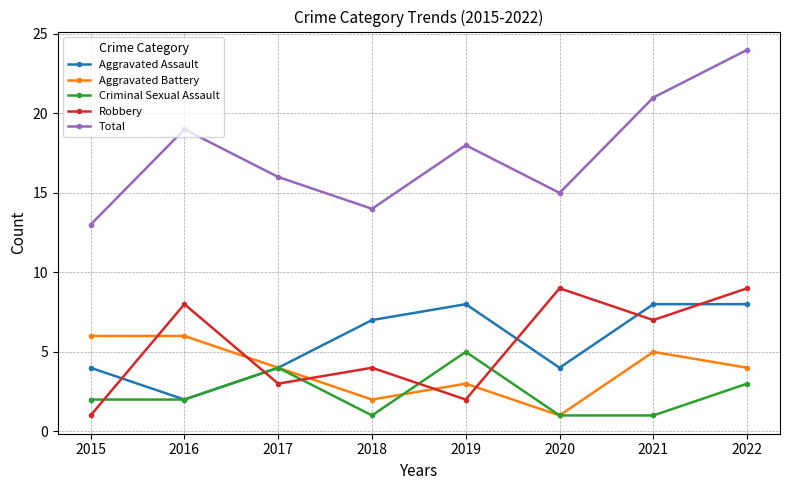

Reading left to right, extract all data points from this chart.

Aggravated Assault: 2015=4	2016=2	2017=4	2018=7	2019=8	2020=4	2021=8	2022=8
Aggravated Battery: 2015=6	2016=6	2017=4	2018=2	2019=3	2020=1	2021=5	2022=4
Criminal Sexual Assault: 2015=2	2016=2	2017=4	2018=1	2019=5	2020=1	2021=1	2022=3
Robbery: 2015=1	2016=8	2017=3	2018=4	2019=2	2020=9	2021=7	2022=9
Total: 2015=13	2016=19	2017=16	2018=14	2019=18	2020=15	2021=21	2022=24